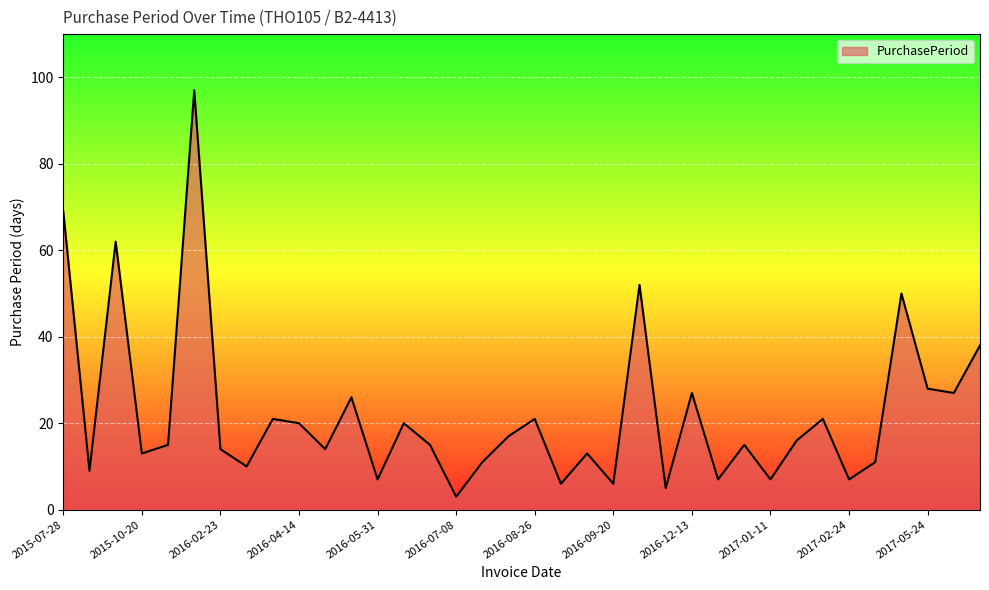

What is the minimum value shown in the chart?

3